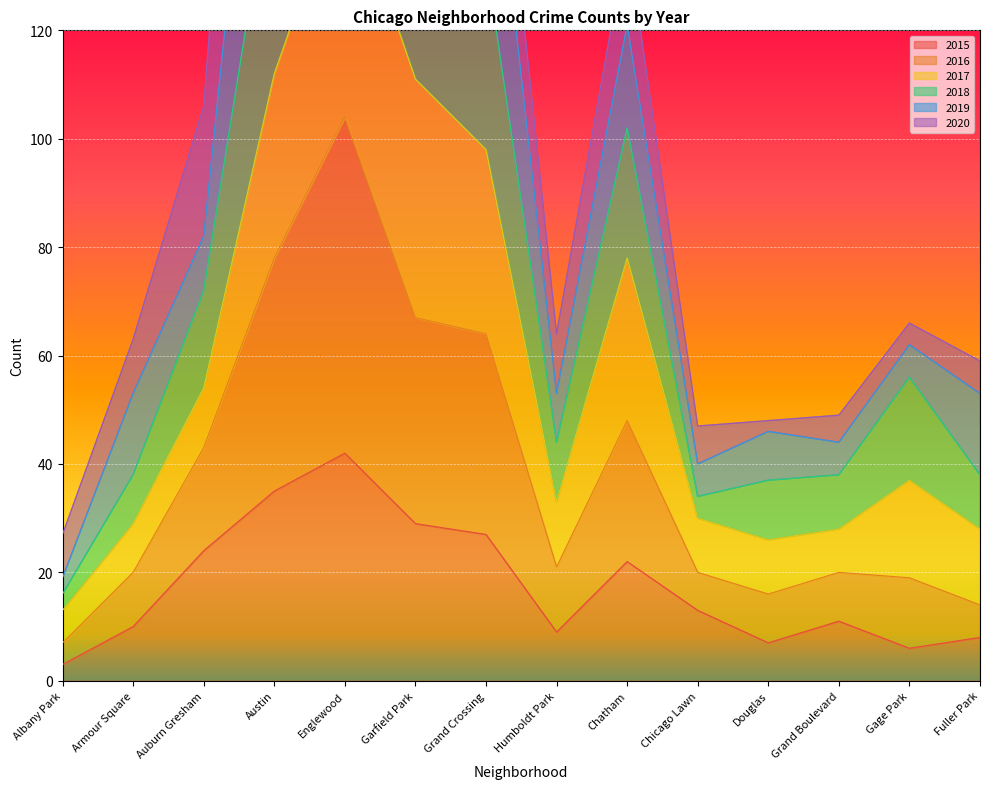

What is the approximate value of 2016 at Armour Square?

20